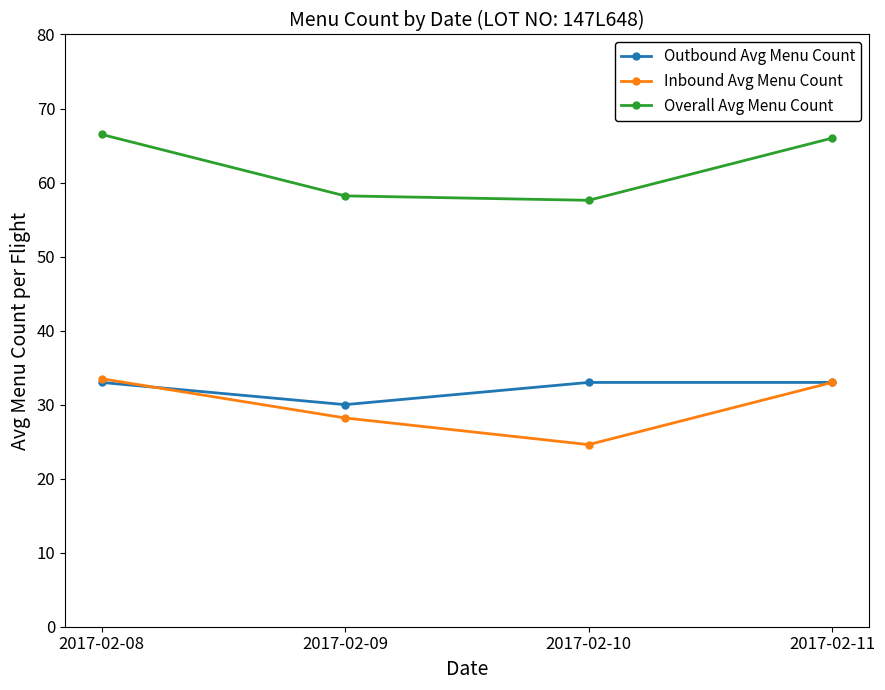

Is this an area chart (filled region under the line)?

No